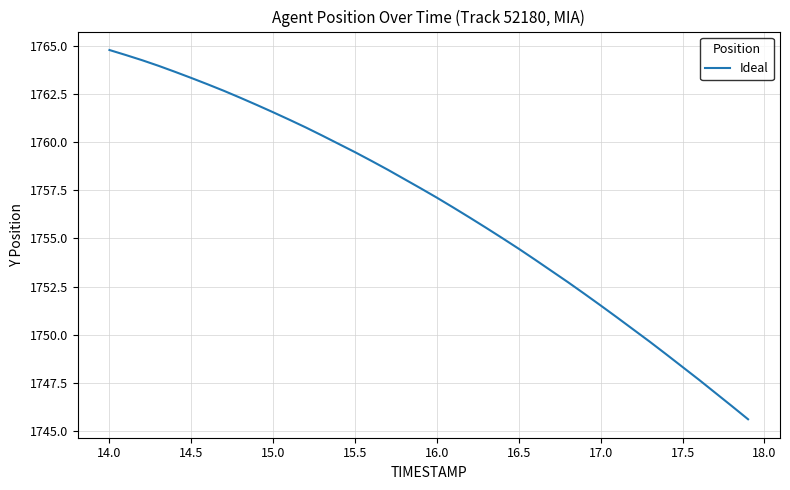

What is the minimum value shown in the chart?

1745.6